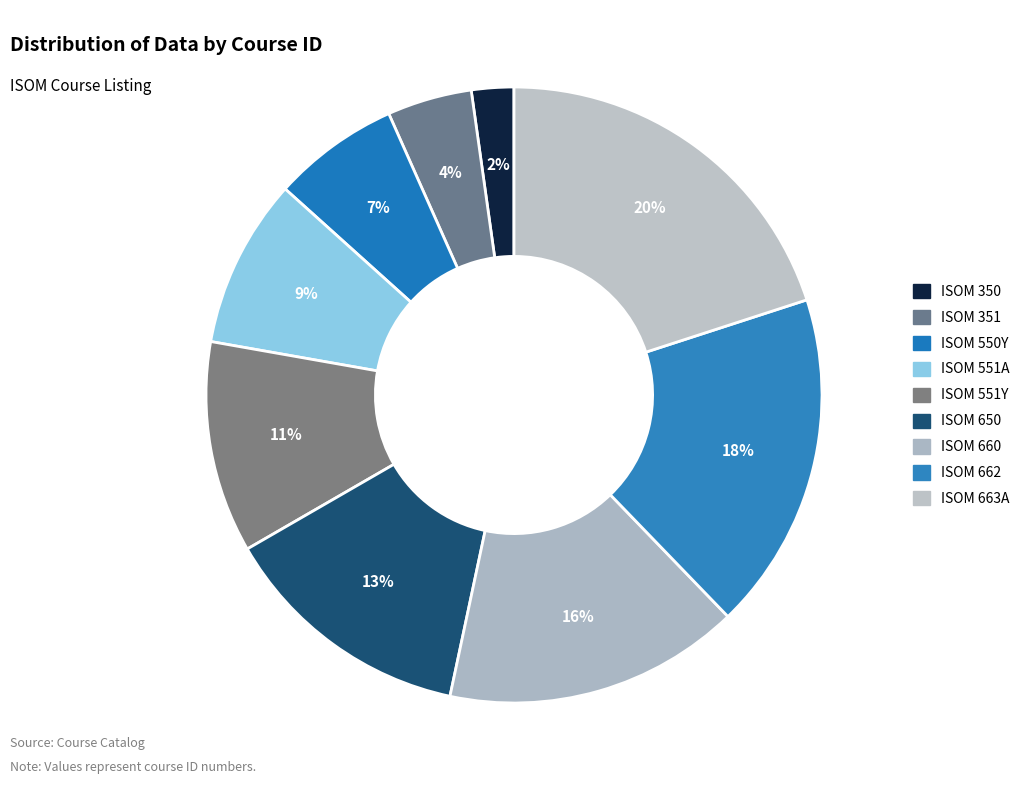

Which category has the smallest portion of the pie?

ISOM 350